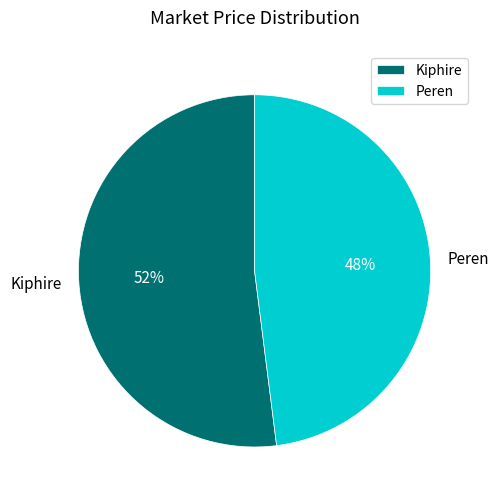

The Peren slice represents 48% of the pie. True or false?

True